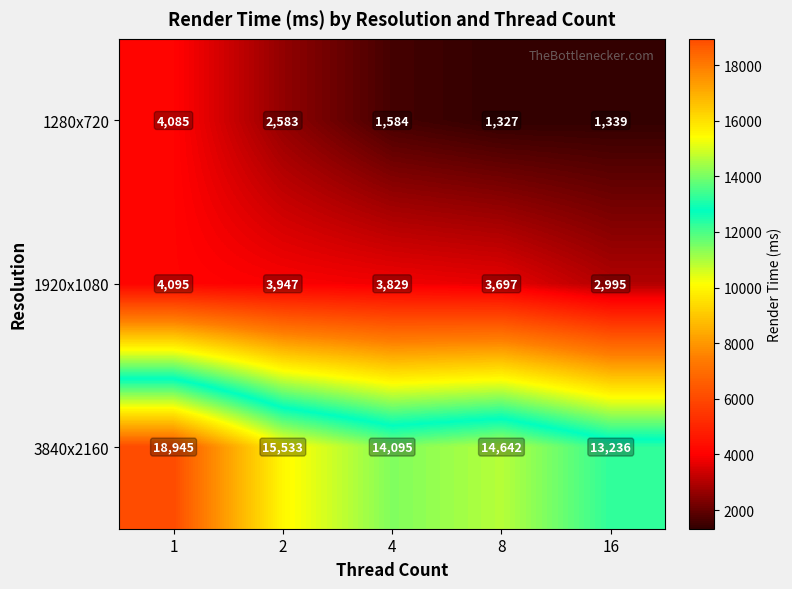

Reading right to left, transcribe all the data shown in this chart.

1280x720: 16=1339	8=1327	4=1584	2=2583	1=4085
1920x1080: 16=2995	8=3697	4=3829	2=3947	1=4095
3840x2160: 16=13236	8=14642	4=14095	2=15533	1=18945